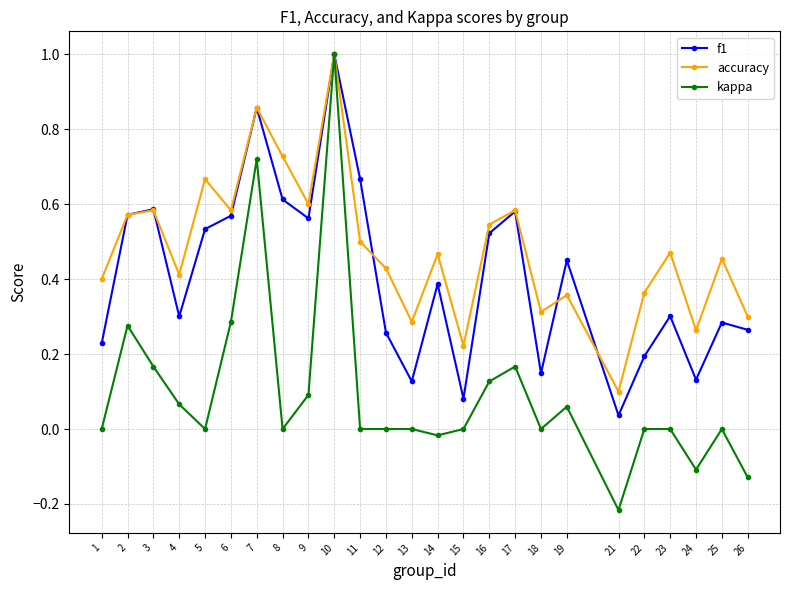

How many distinct data groups are displayed?

3